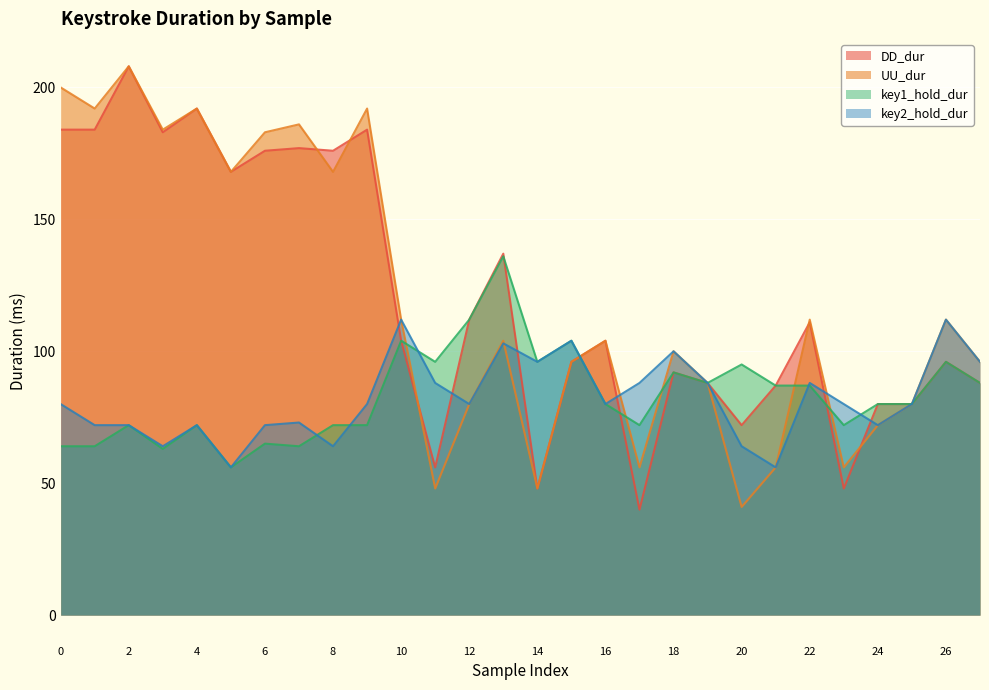

The DD_dur series shows 233 at 14. True or false?

False